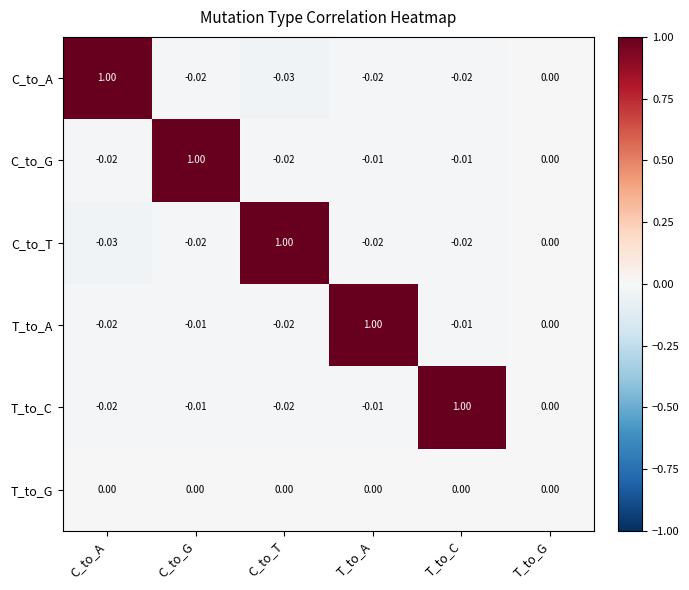

Where is C_to_G nearest to the value 0?

T_to_G